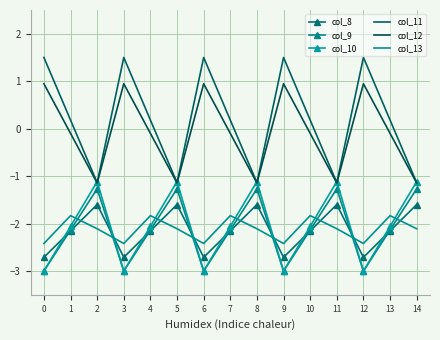

Between which two adjacent categories do col_8 and col_9 first intersect?

0 and 1